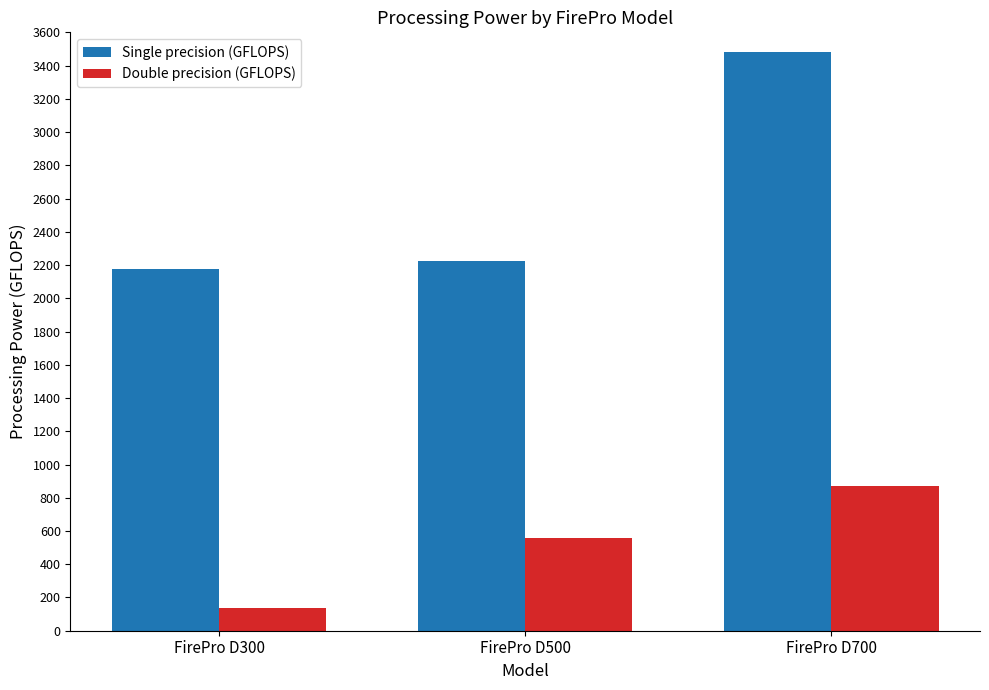

Is it true that Double precision (GFLOPS) equals 1391.0 at FirePro D700?

False